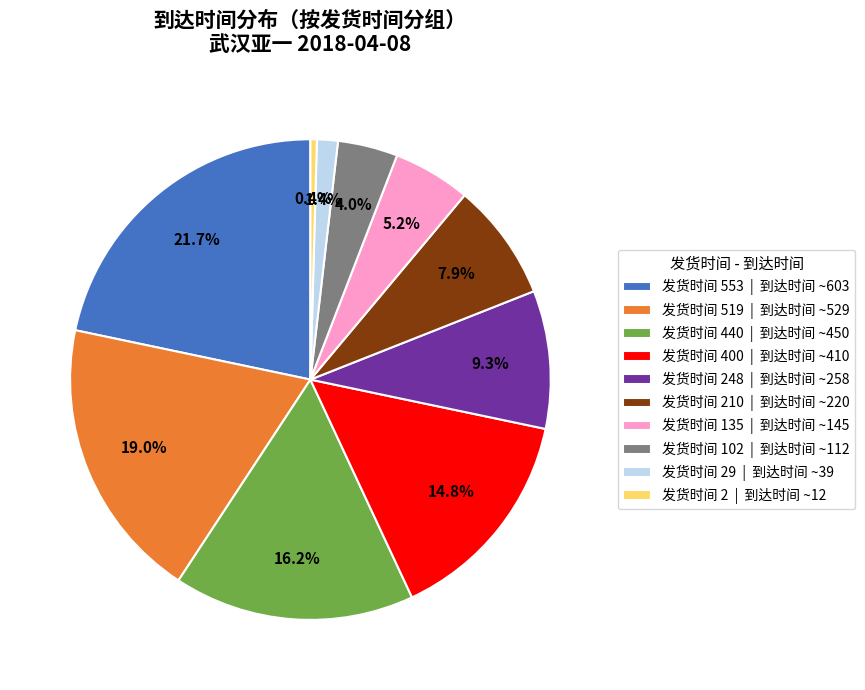

Does 发货时间 248 | 到达时间 ~258 represent more than half of the total?

No